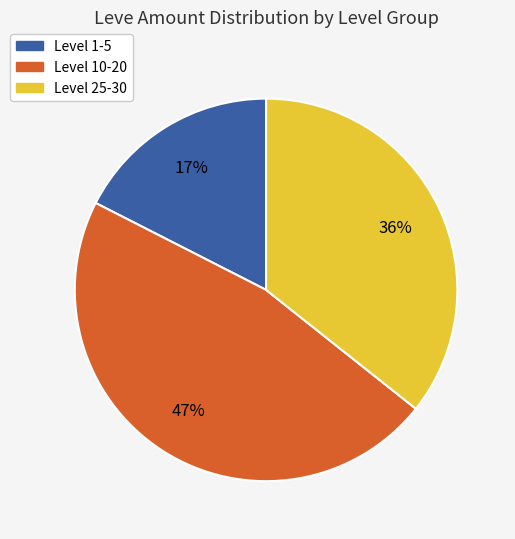

Approximately how many times larger is the value at Level 10-20 compared to Level 25-30?

1.3